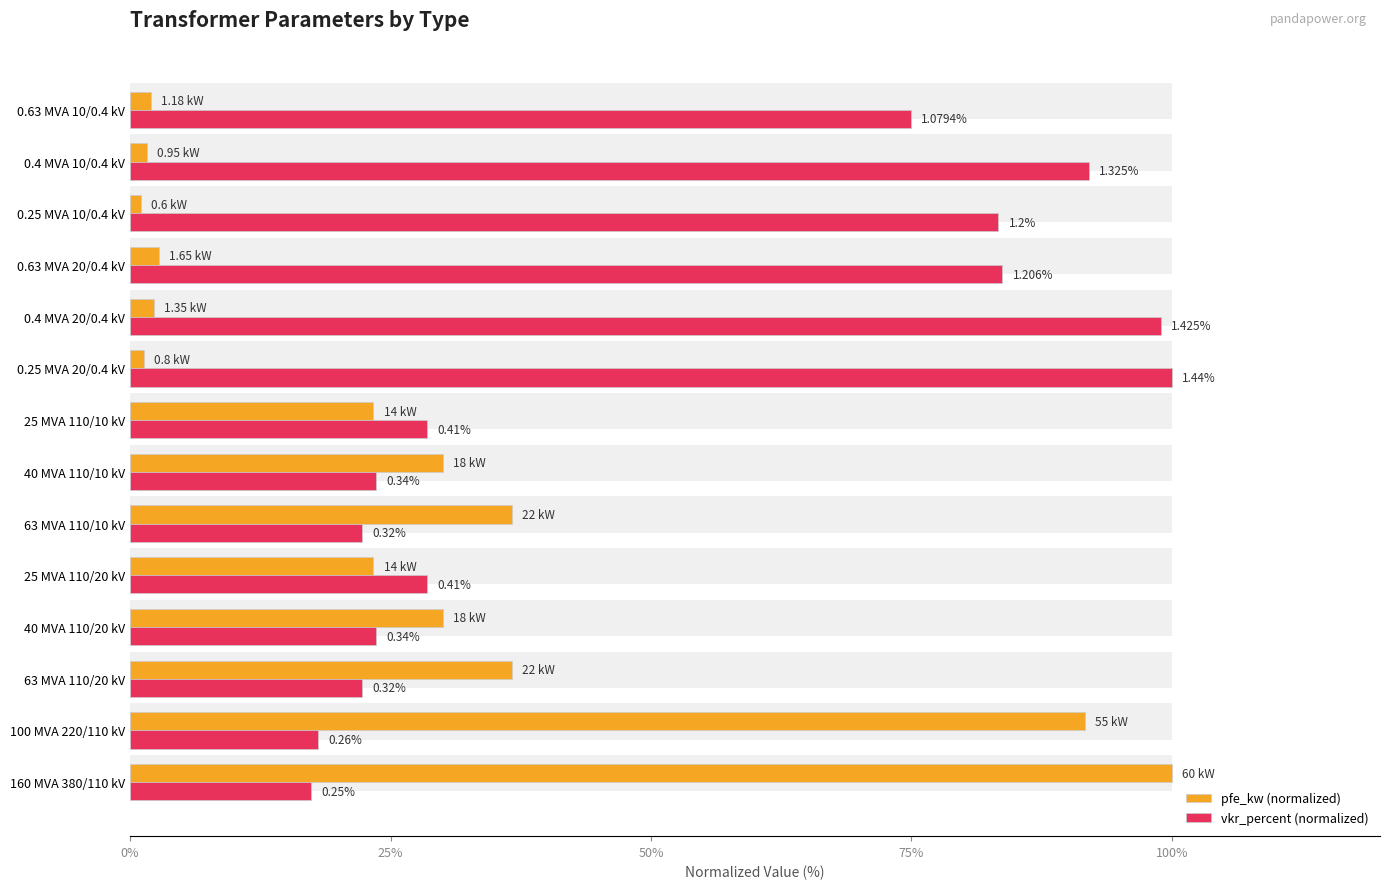

What position from the left is 100 MVA 220/110 kV?

2